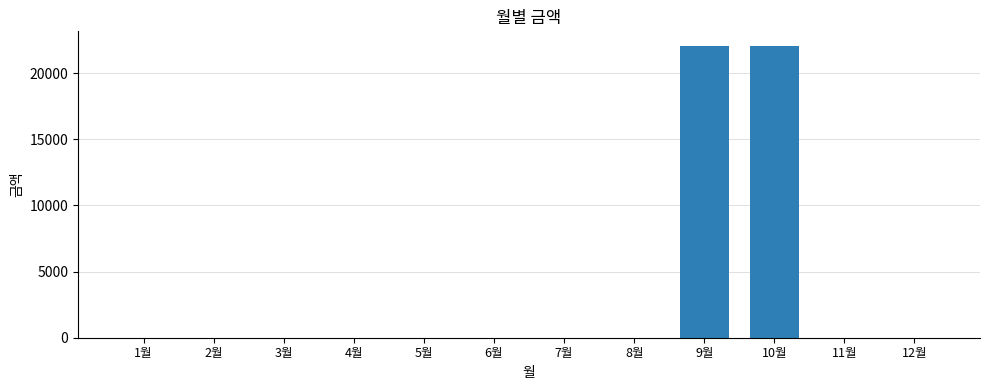

Reading right to left, transcribe all the data shown in this chart.

0	0	22060	22060	0	0	0	0	0	0	0	0